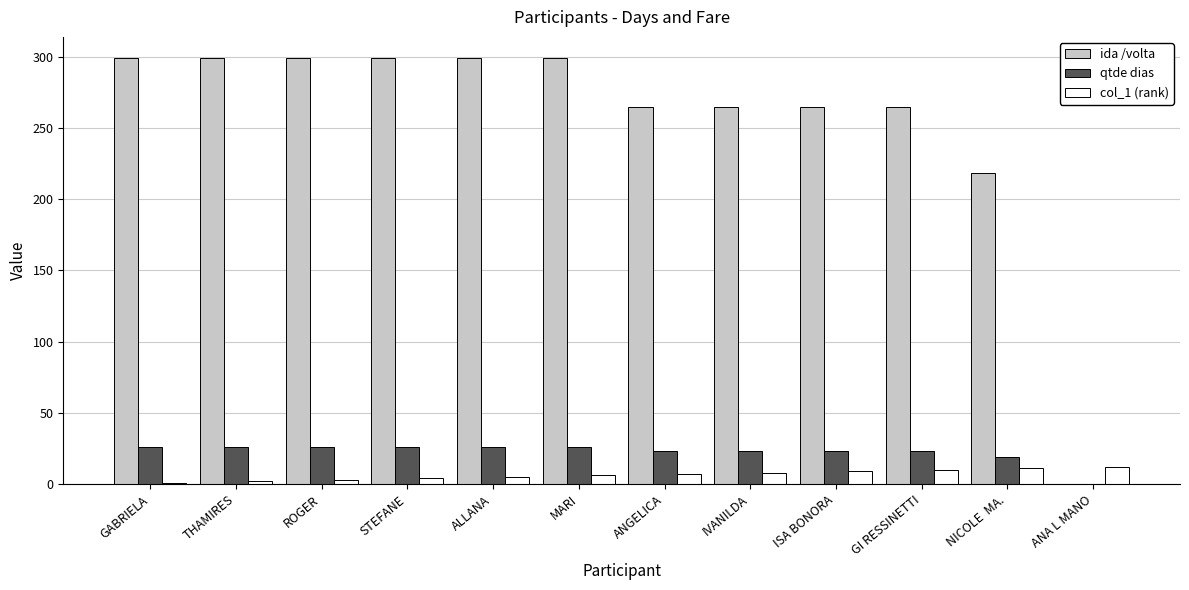

What is the greatest value displayed?

299.0